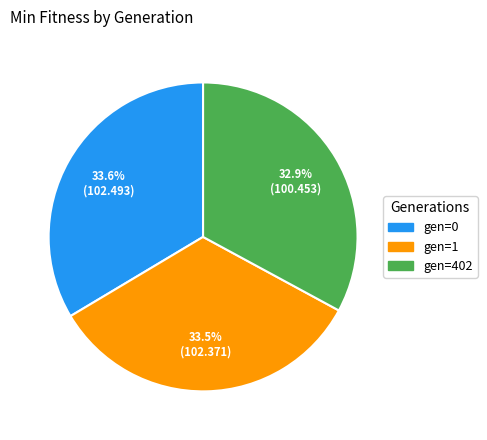

To the nearest percent, what portion does gen=0 represent?

34%